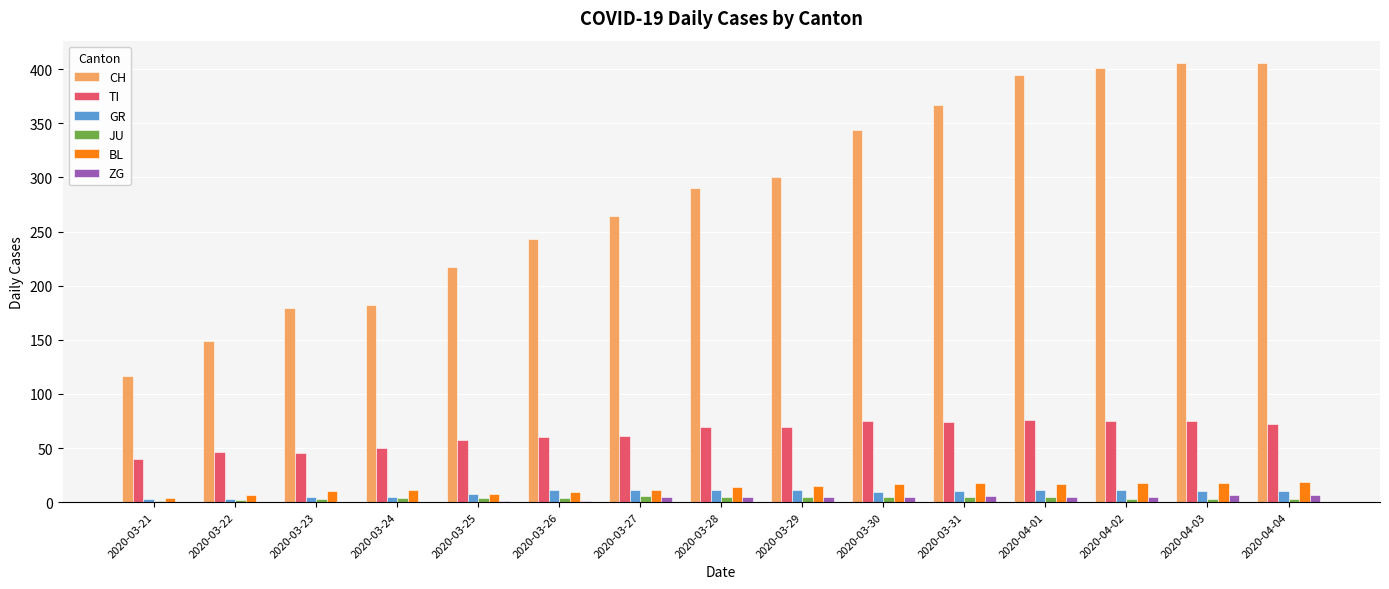

Which series has the largest total across all categories?

CH